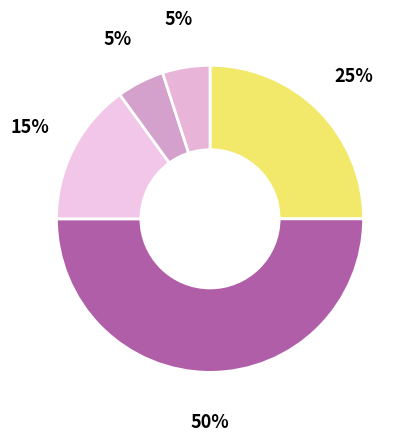

How many segments does this pie chart have?

5